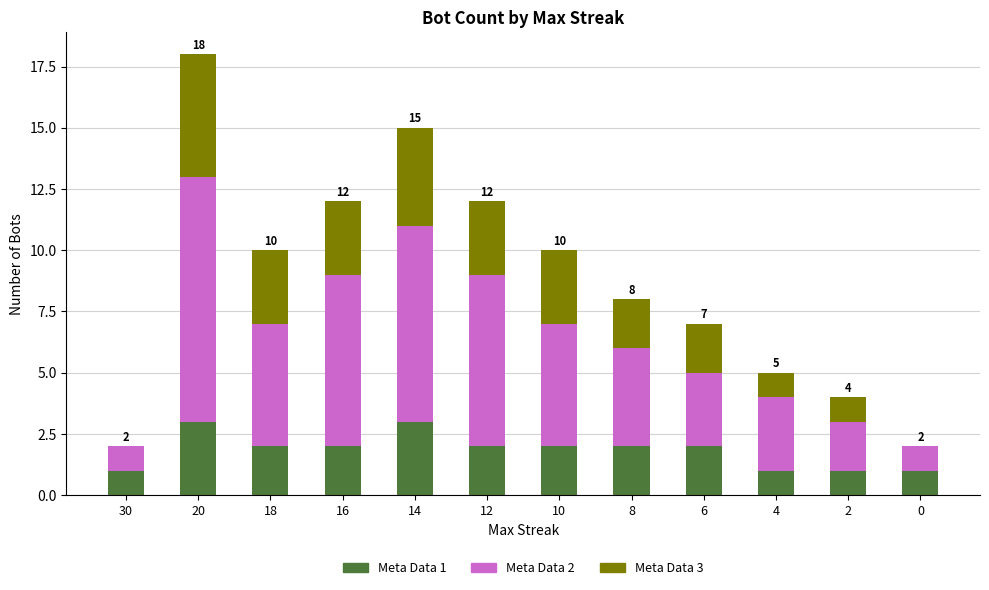

True or false: Meta Data 1 has a value of 2 at 16.

True